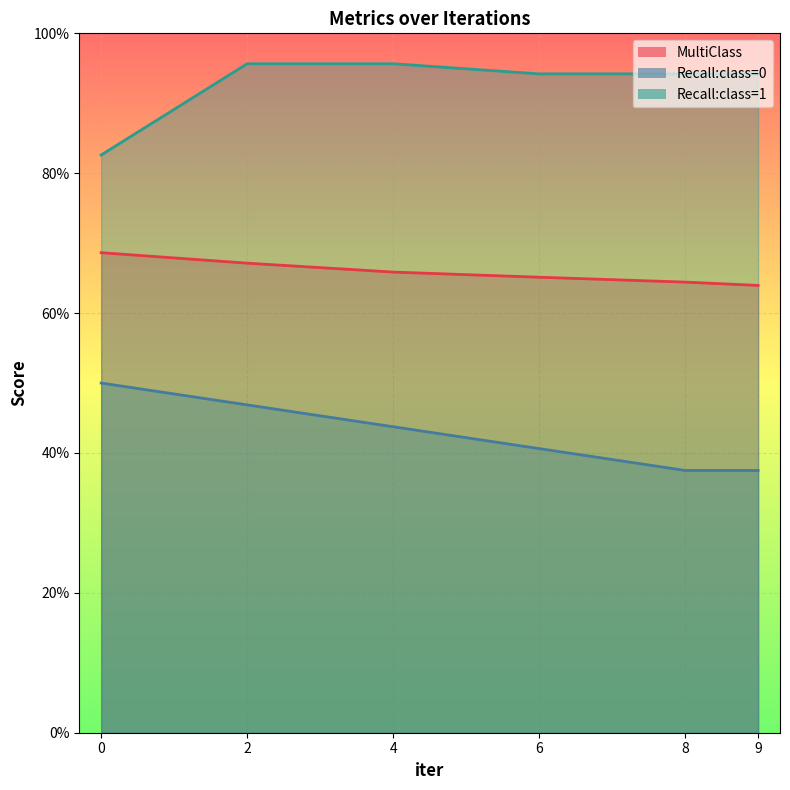

Reading left to right, extract all data points from this chart.

MultiClass: 0=0.7	2=0.7	4=0.7	6=0.7	8=0.6	9=0.6
Recall:class=0: 0=0.5	2=0.5	4=0.4	6=0.4	8=0.4	9=0.4
Recall:class=1: 0=0.8	2=1.0	4=1.0	6=0.9	8=0.9	9=0.9